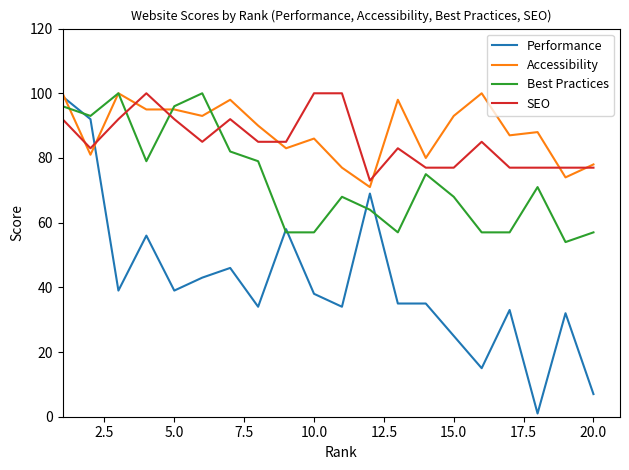

Which series has the largest range (max minus min)?

Performance